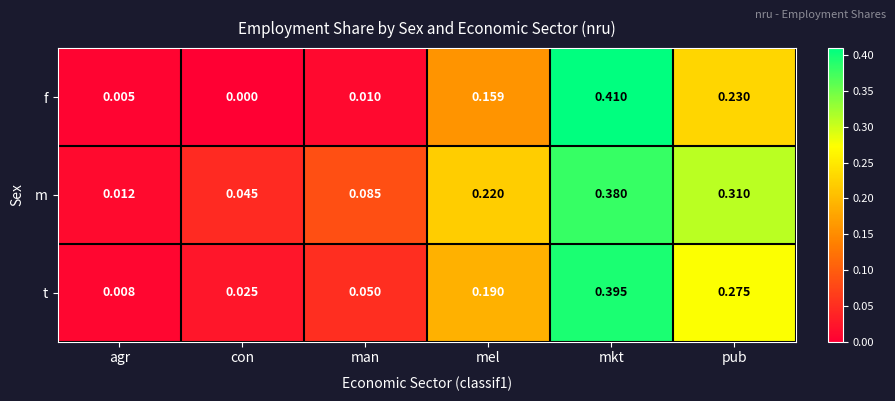

Which category has the highest value in the f series?

mkt